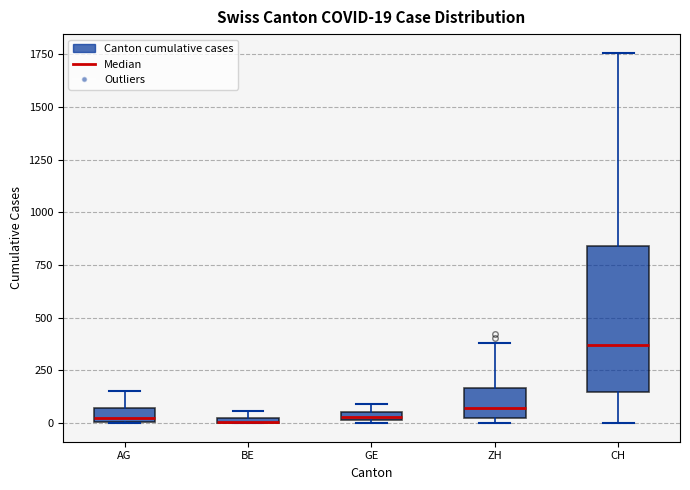

Which box has the highest median line?

CH